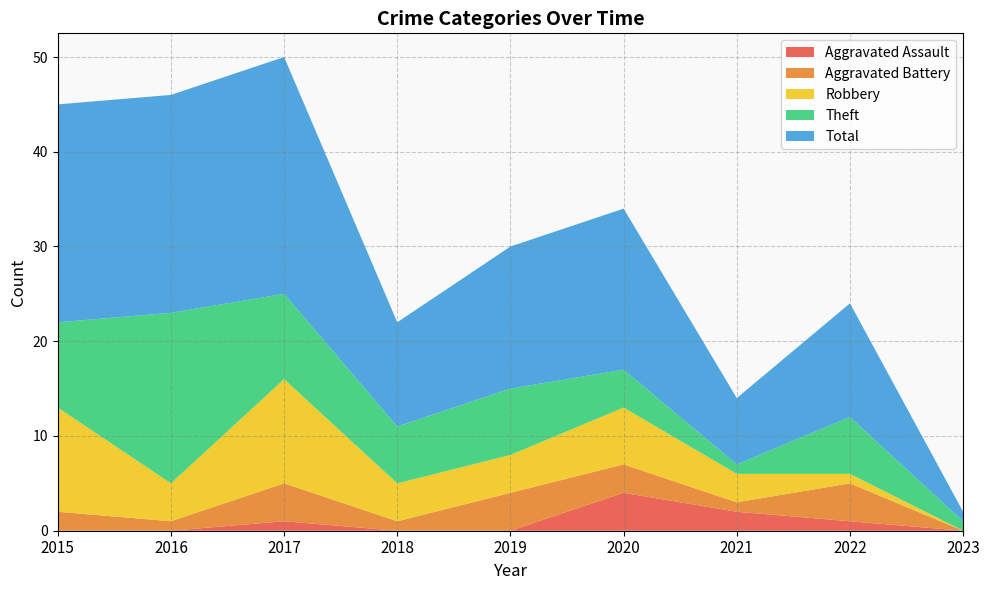

Reading left to right, transcribe all the data shown in this chart.

Aggravated Assault: 0	0	1	0	0	4	2	1	0
Aggravated Battery: 2	1	4	1	4	3	1	4	0
Robbery: 11	4	11	4	4	6	3	1	0
Theft: 9	18	9	6	7	4	1	6	1
Total: 23	23	25	11	15	17	7	12	1